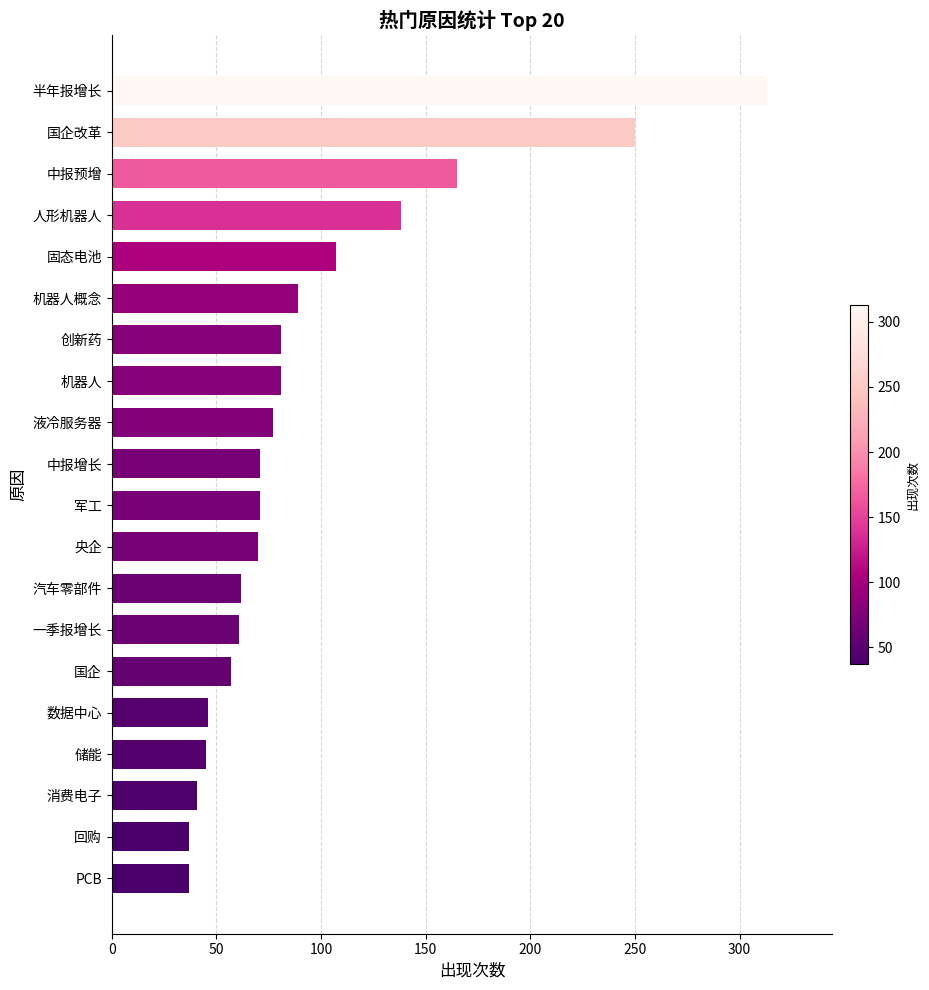

What value does the data have at PCB?

37